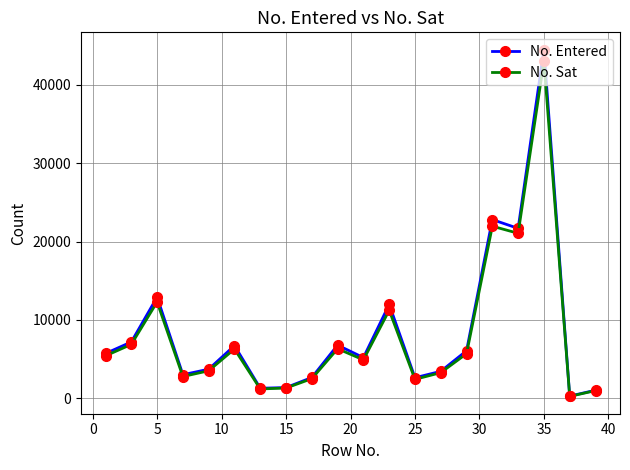

Rank the series by their maximum value, from lowest to highest.

No. Sat, No. Entered